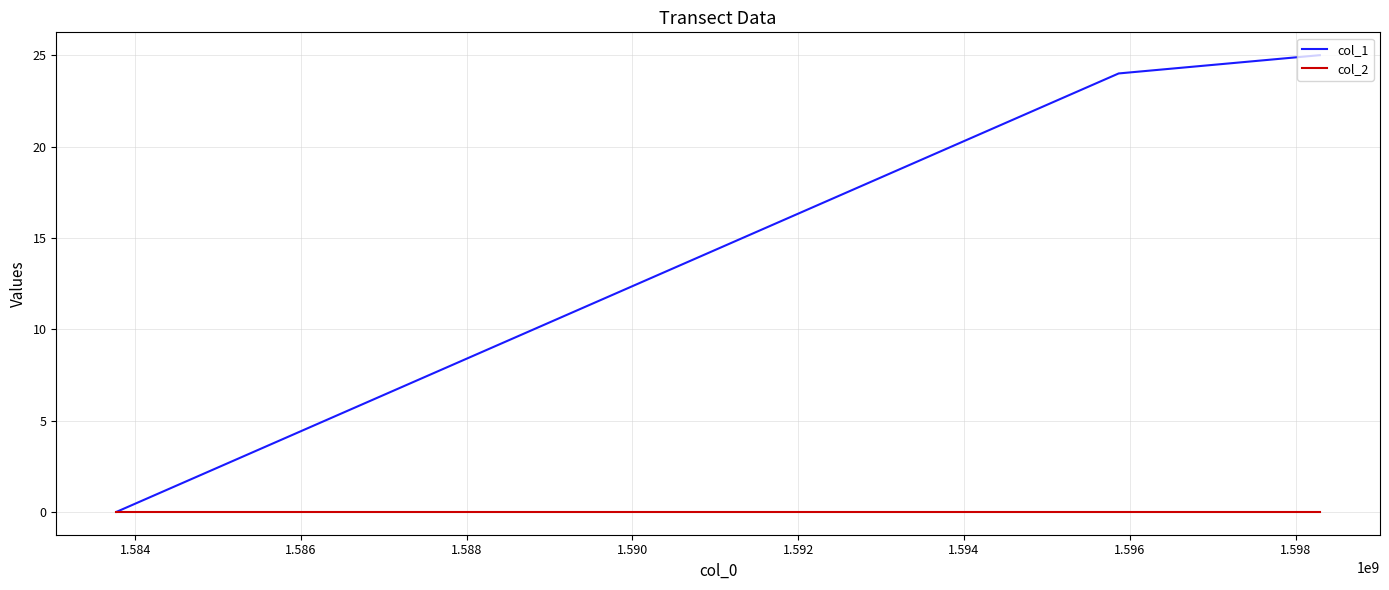

Which series has the largest range (max minus min)?

col_1